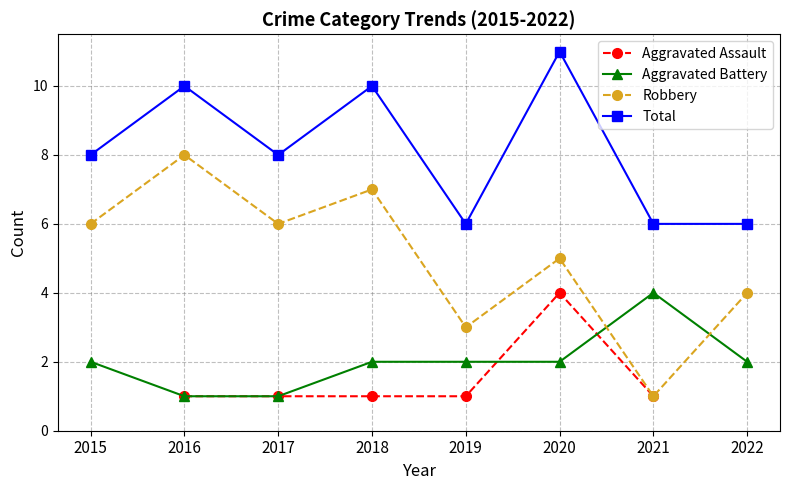

The Aggravated Battery series shows 4 at 2021. True or false?

True